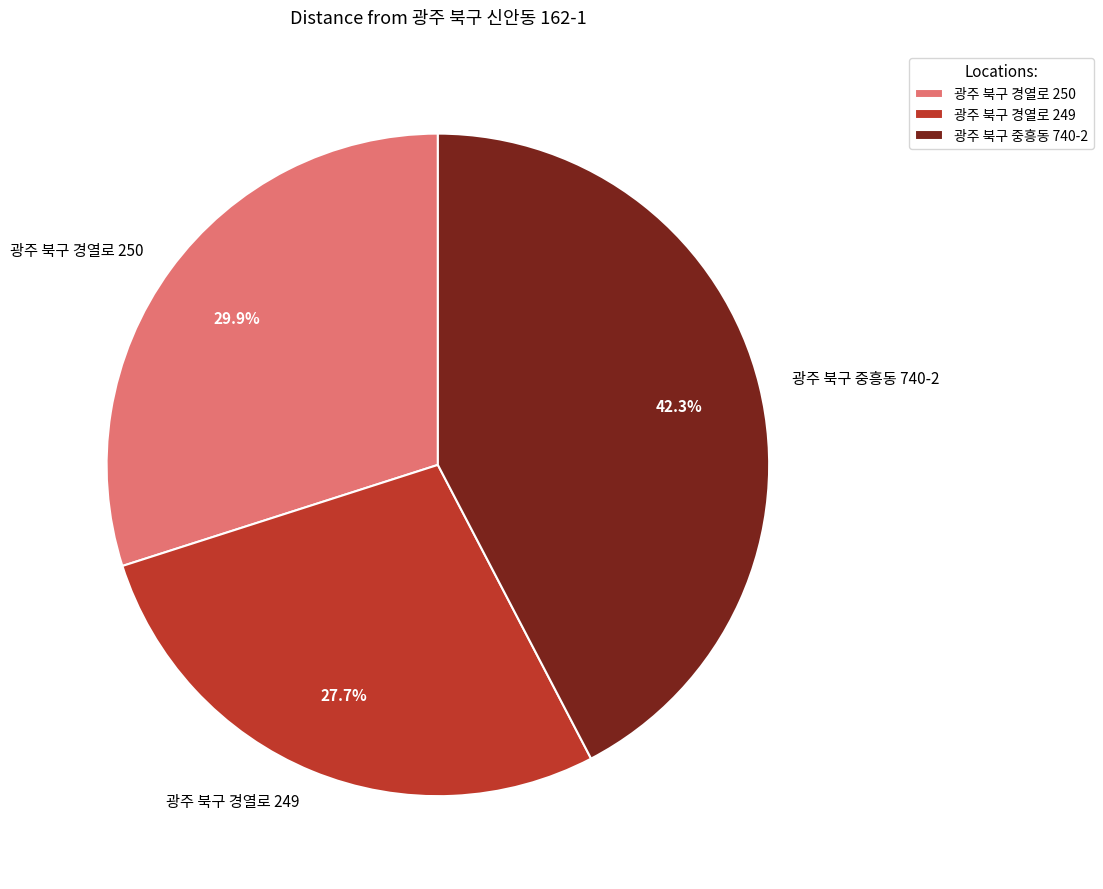

How many slices are in this pie chart?

3